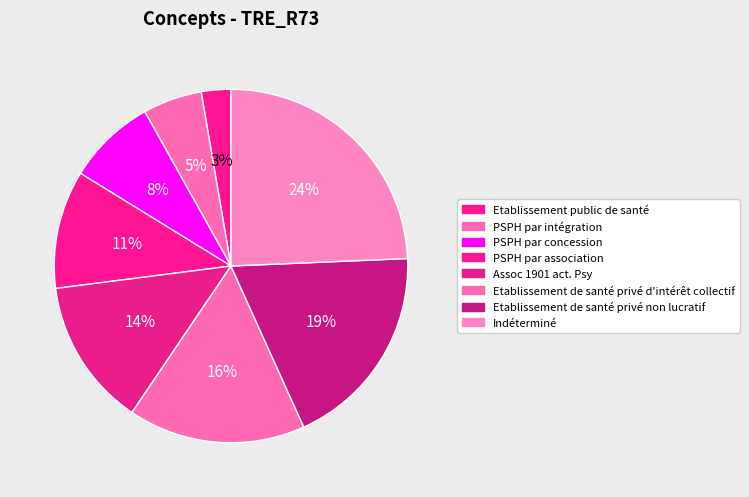

Is it true that Etablissement de santé privé non lucratif is 19% of the pie?

True